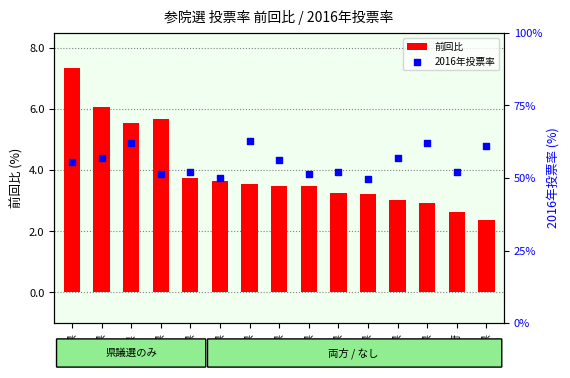

Which series reaches the minimum Y coordinate?

前回比